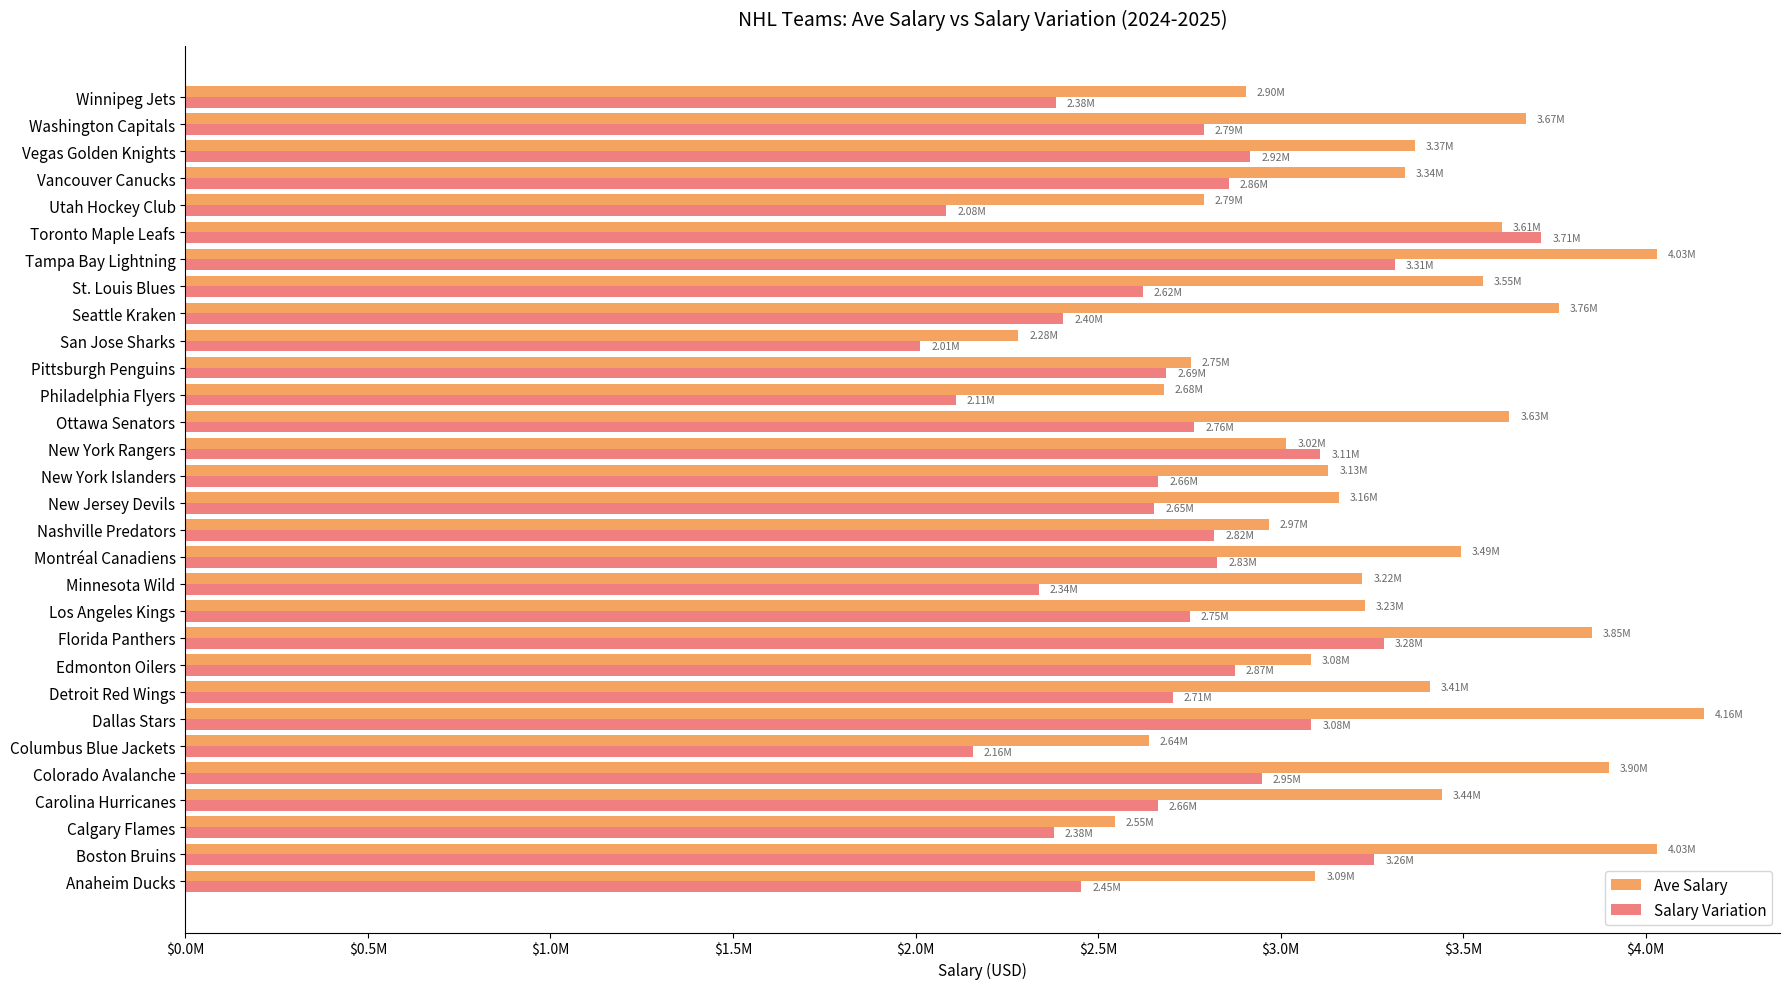

Which category has the highest value in the Salary Variation series?

Toronto Maple Leafs